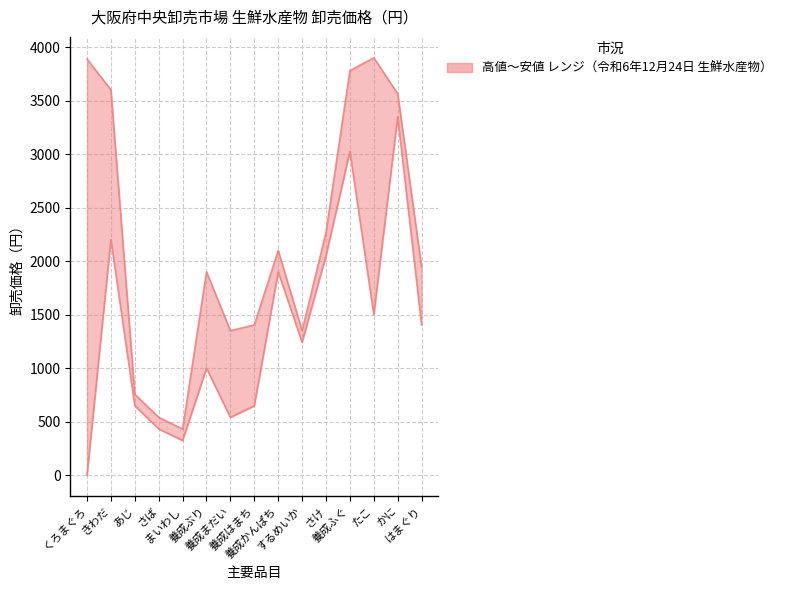

What is the sum of all 高値 values?

32776